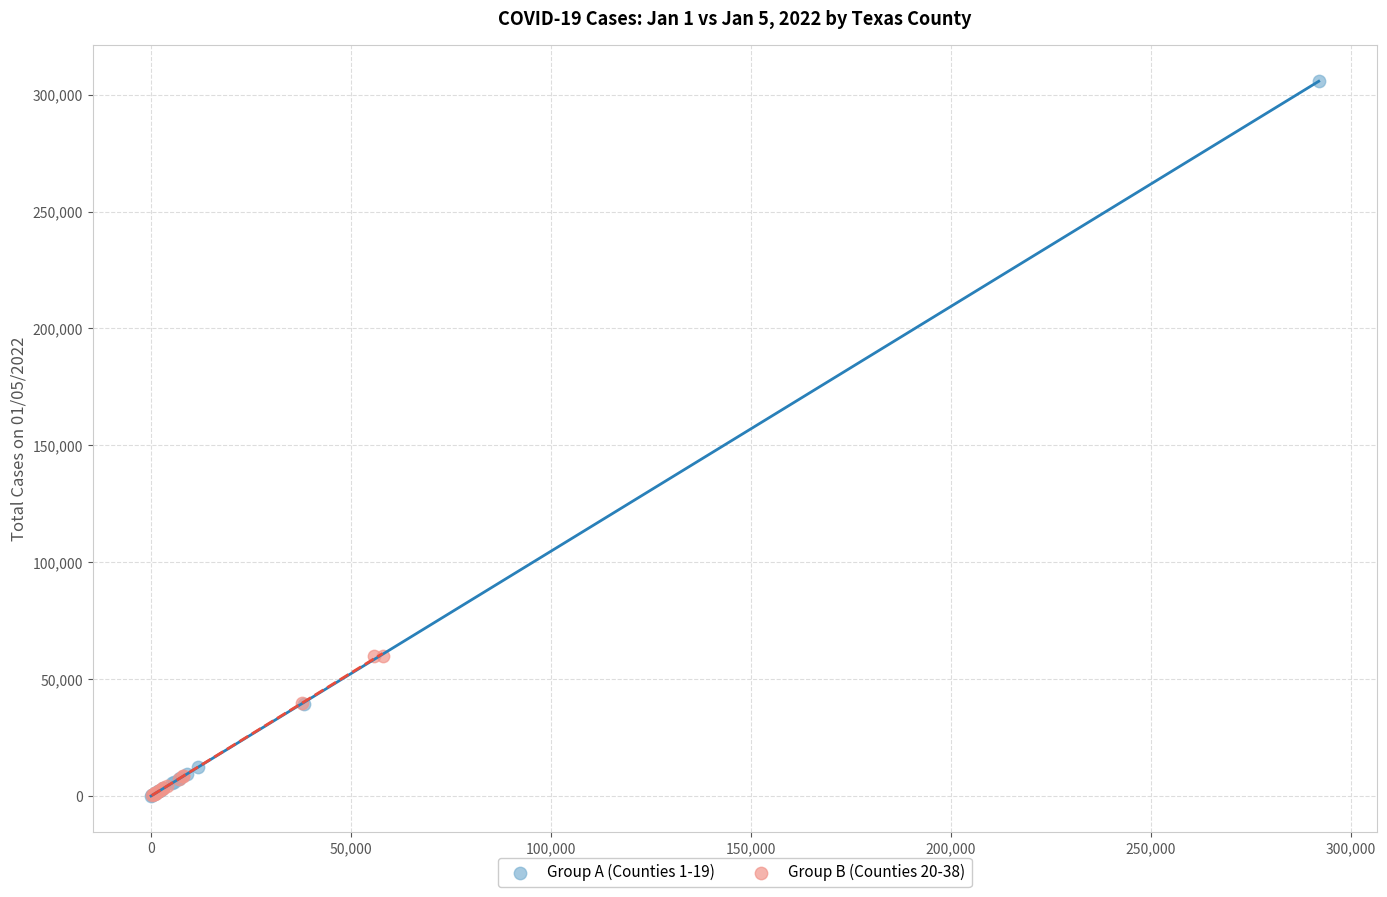

Which series has the largest Y range (max minus min)?

Group A (Counties 1-19)